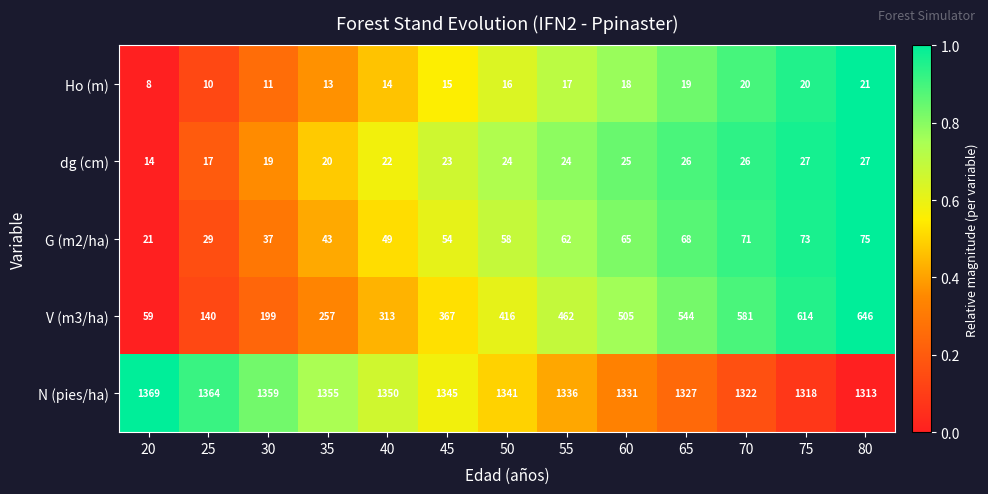

How many categories are shown in the chart?

13